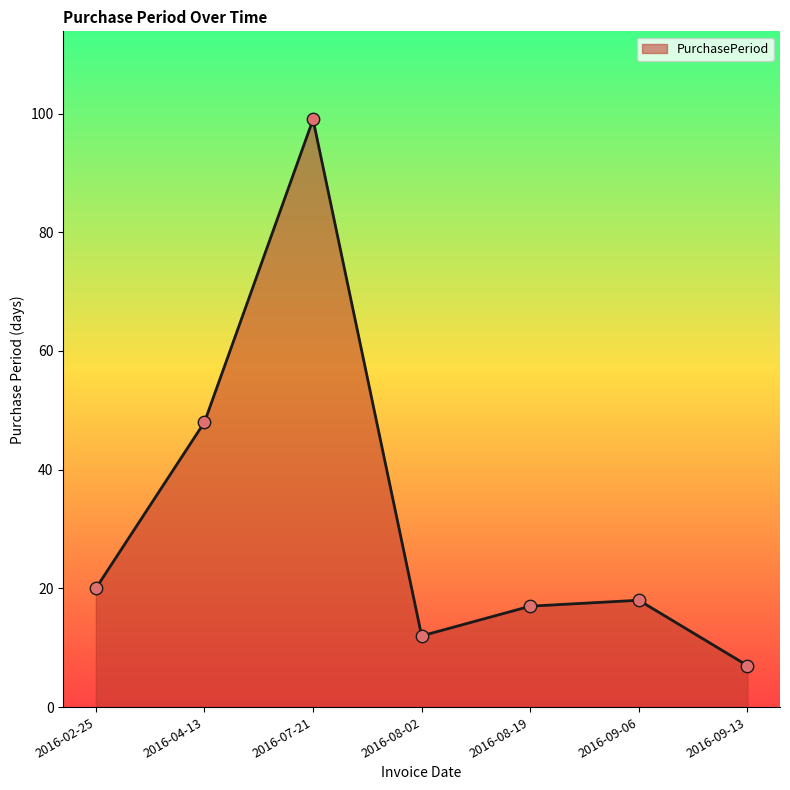

What is the change in value from 2016-07-21 to 2016-09-13?

-92